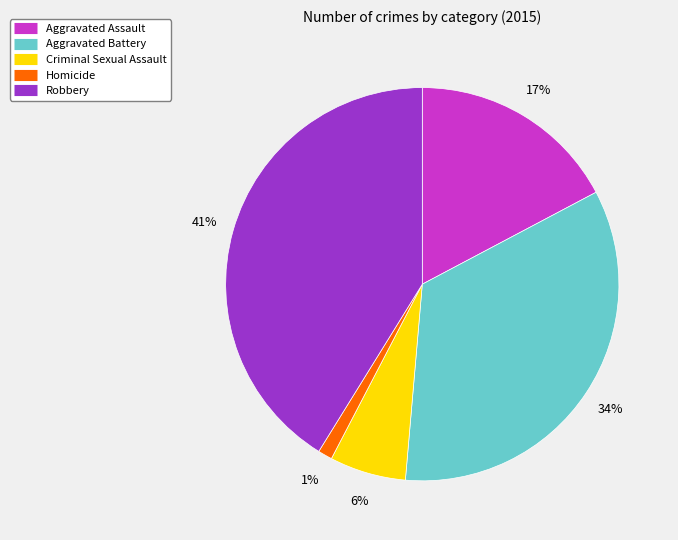

To the nearest percent, what percentage of the pie is Criminal Sexual Assault?

6%